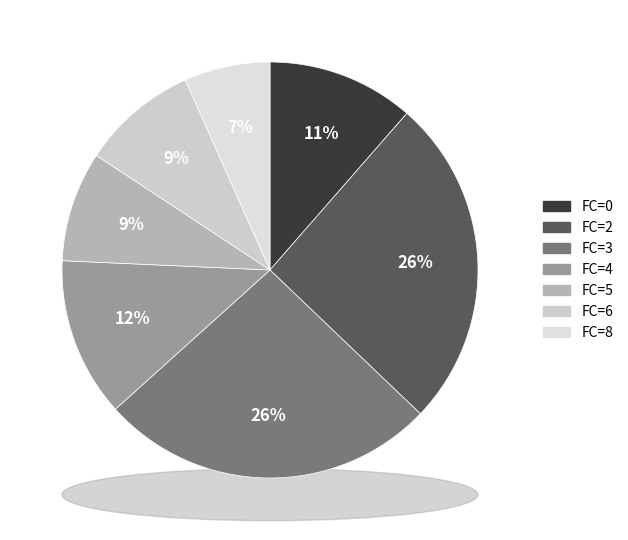

Combined, what portion of the pie is 4 and 0?

22.7%